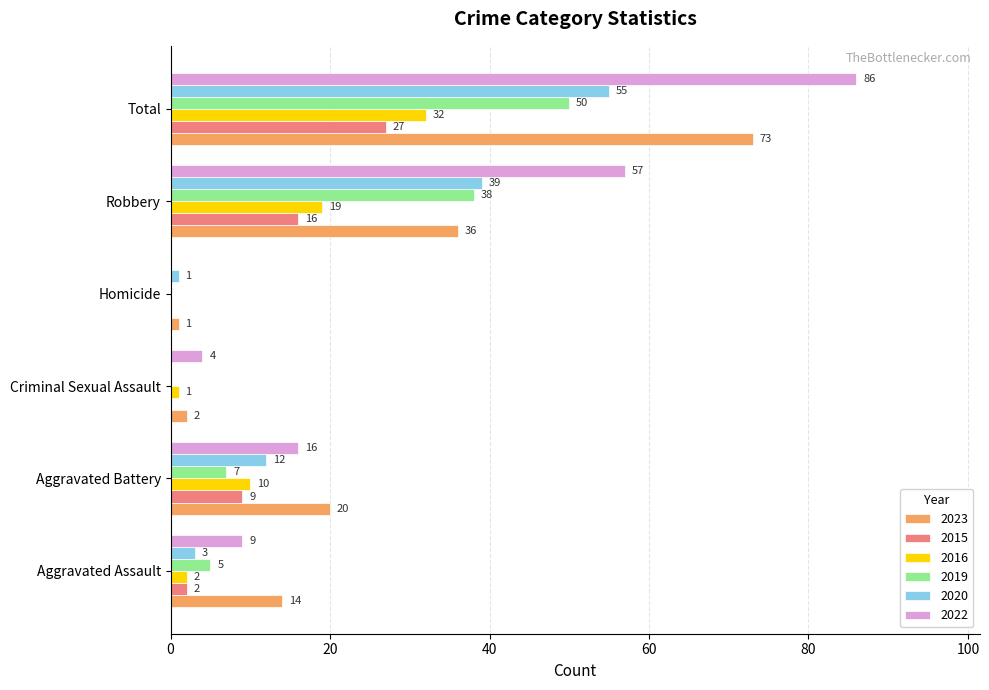

True or false: 2023 has a value of 6 at Aggravated Battery.

False